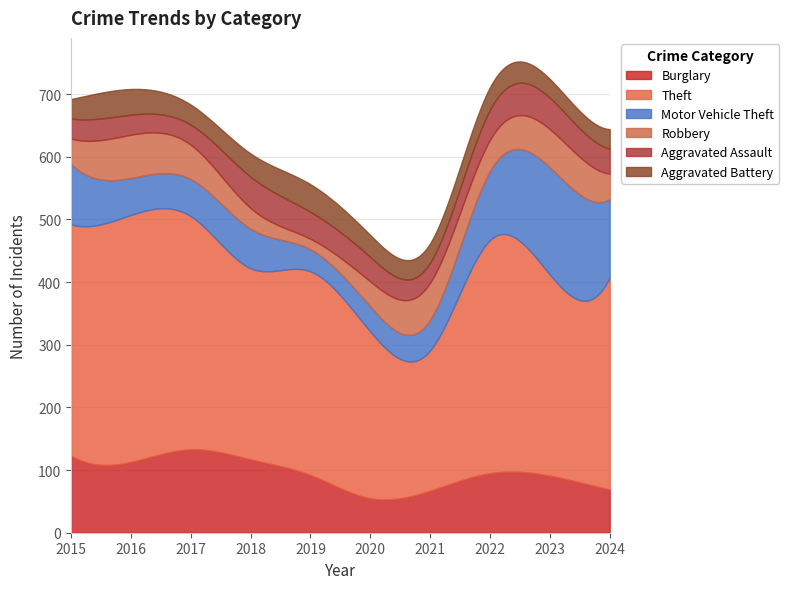

What is the maximum value for Burglary?

133.1